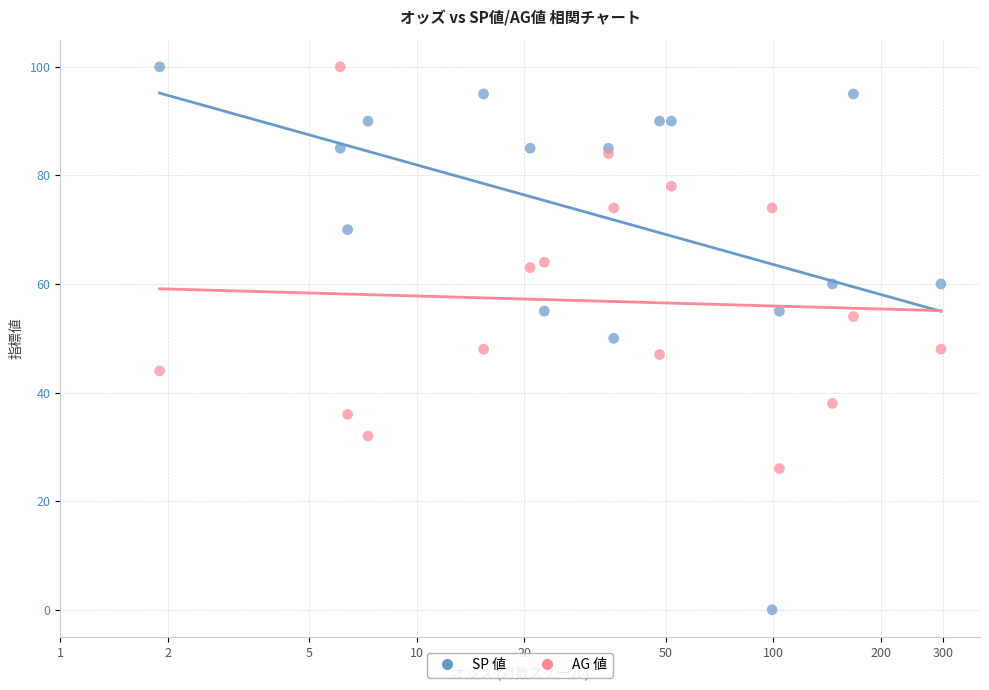

Which series has the widest spread of Y values?

SP 値